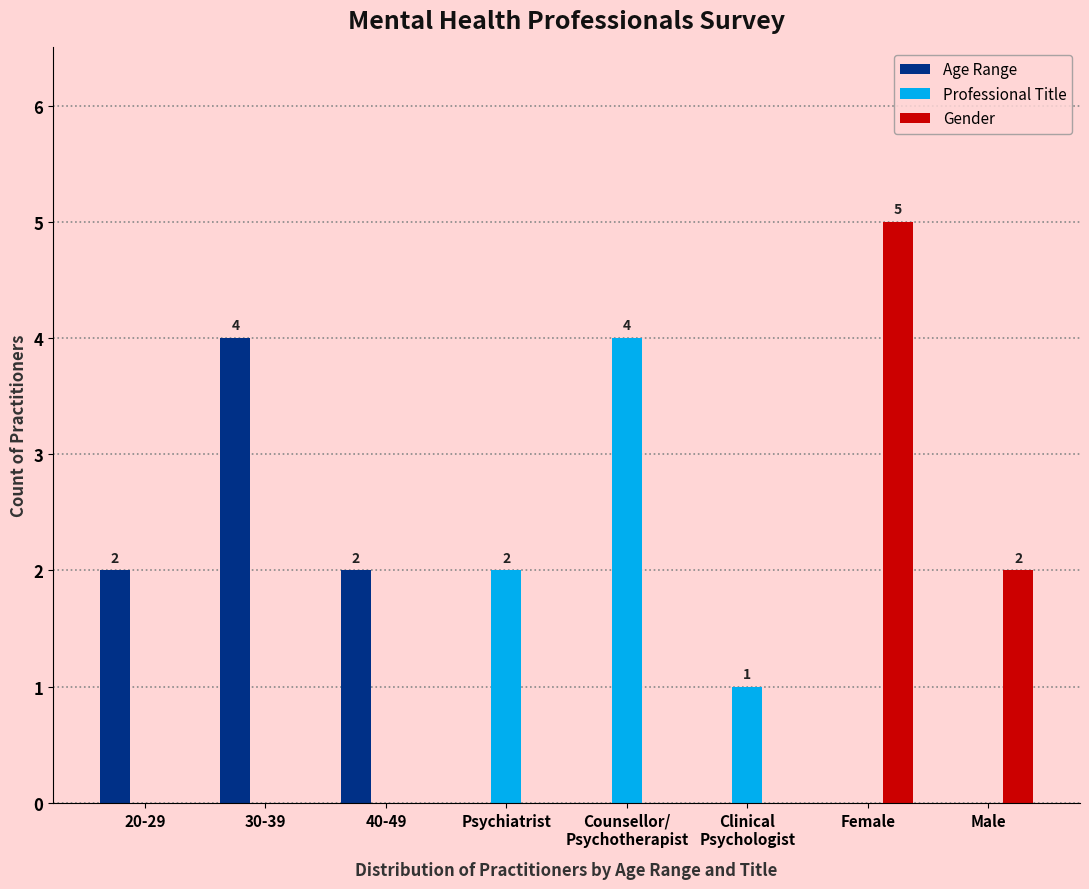

Reading left to right, extract all data points from this chart.

Age Range: 2	4	2	0	0	0	0	0
Professional Title: 0	0	0	2	4	1	0	0
Gender: 0	0	0	0	0	0	5	2